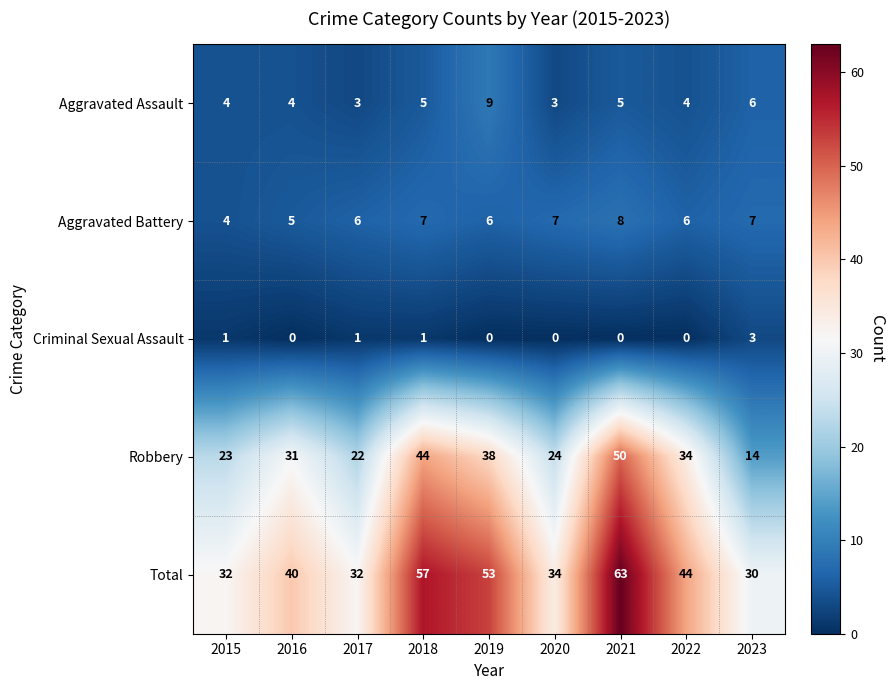

Which label corresponds to the largest value in the chart?

2021